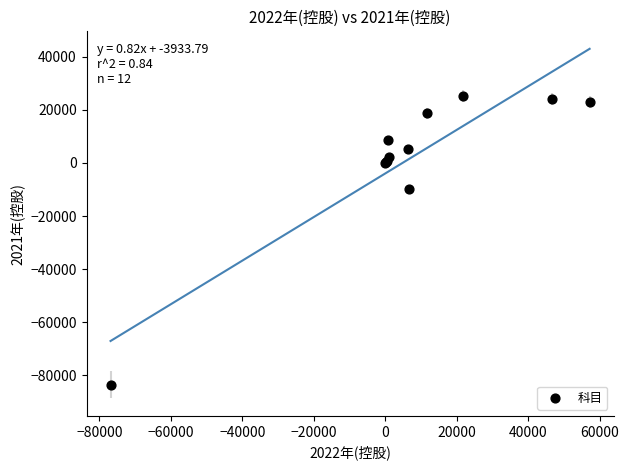

What Y value in the scatter plot is closest to -29224?

-9760